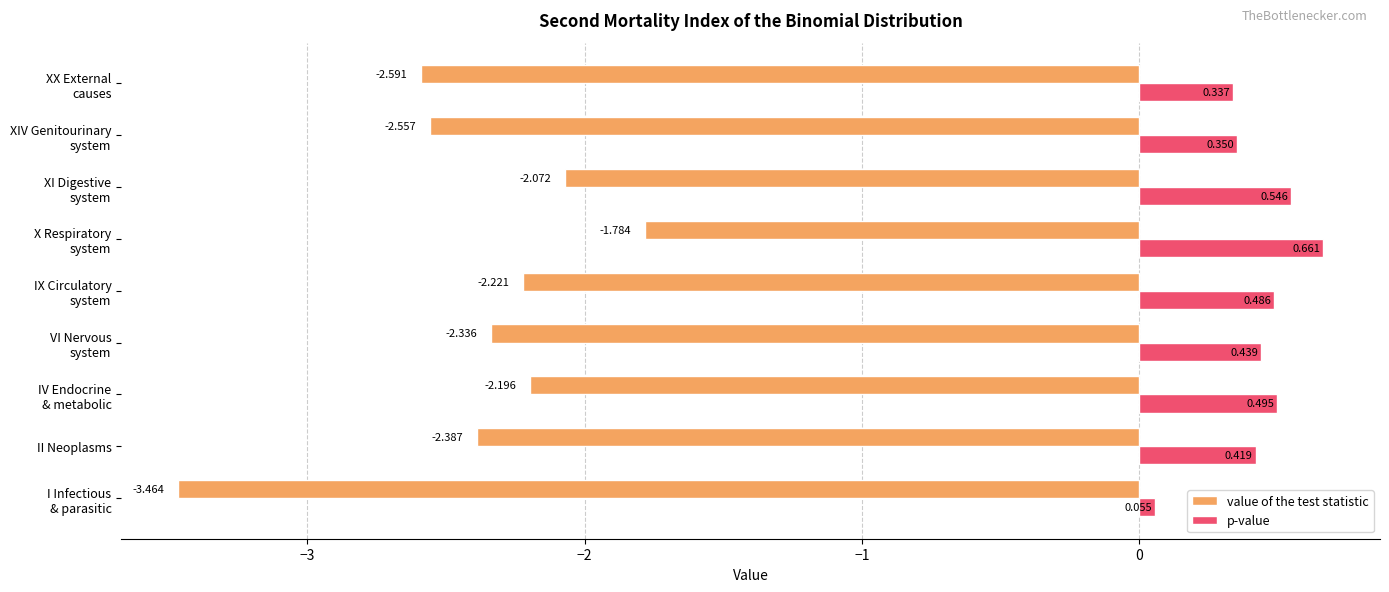

Which series has the largest total across all categories?

p-value